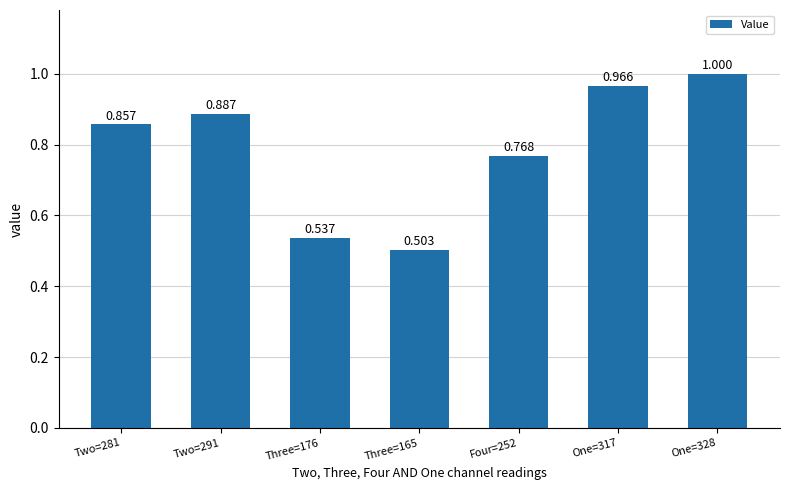

What is the label of the 3rd bar from the right?

Four=252